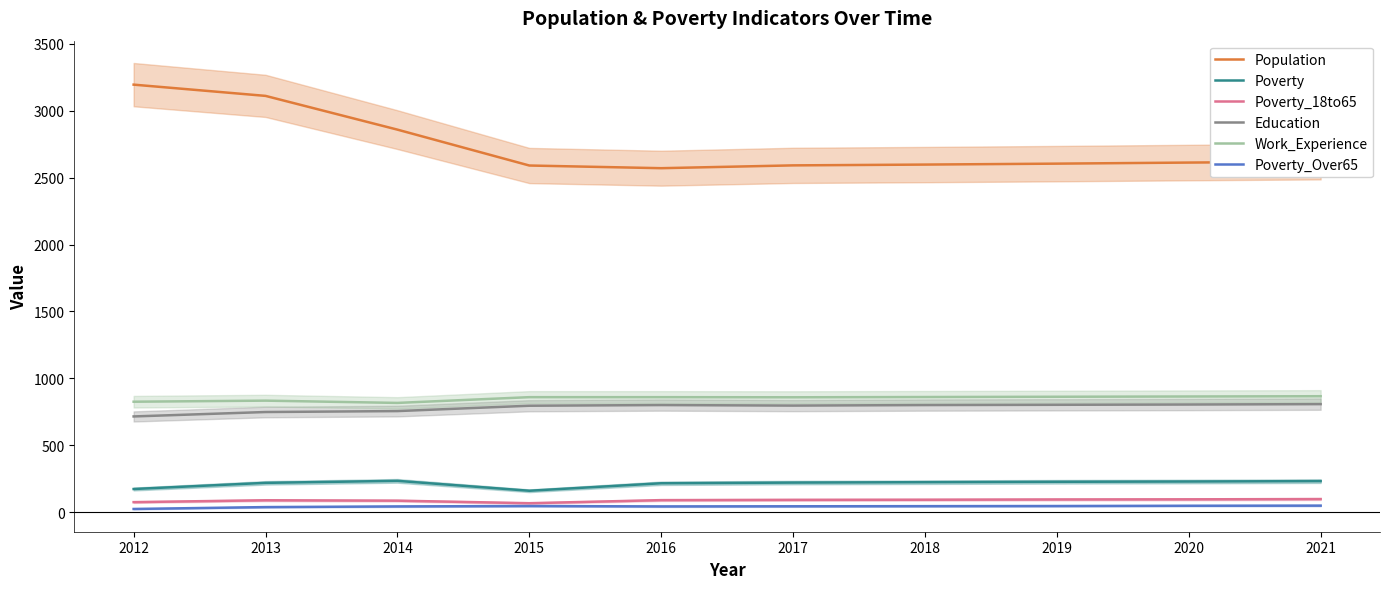

In Poverty_18to65, how many points are lower than both neighbors (excluding endpoints)?

1